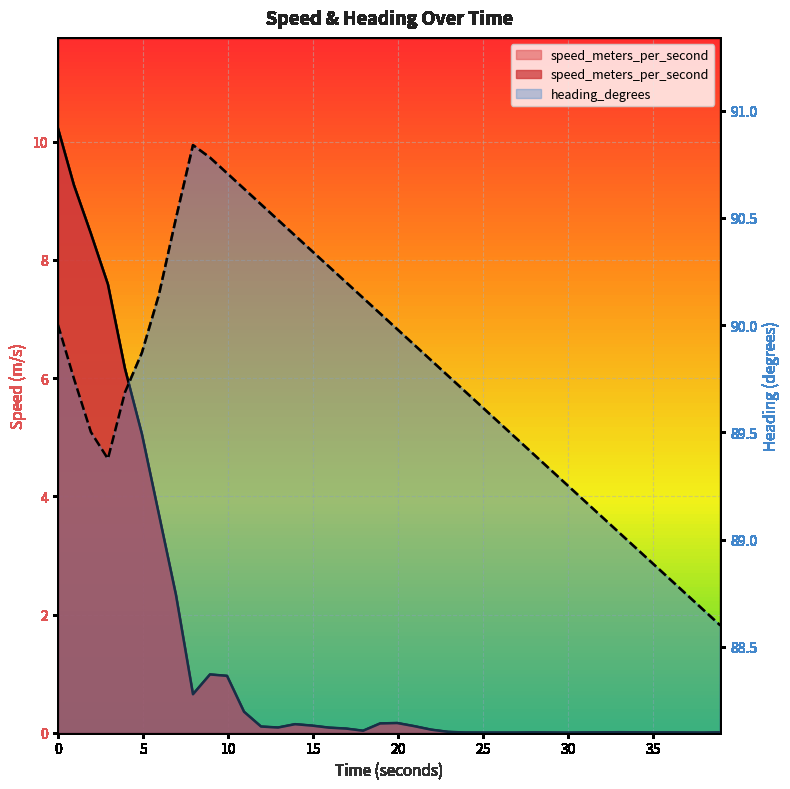

At which category does heading_degrees reach its first local valley?

2.934999943